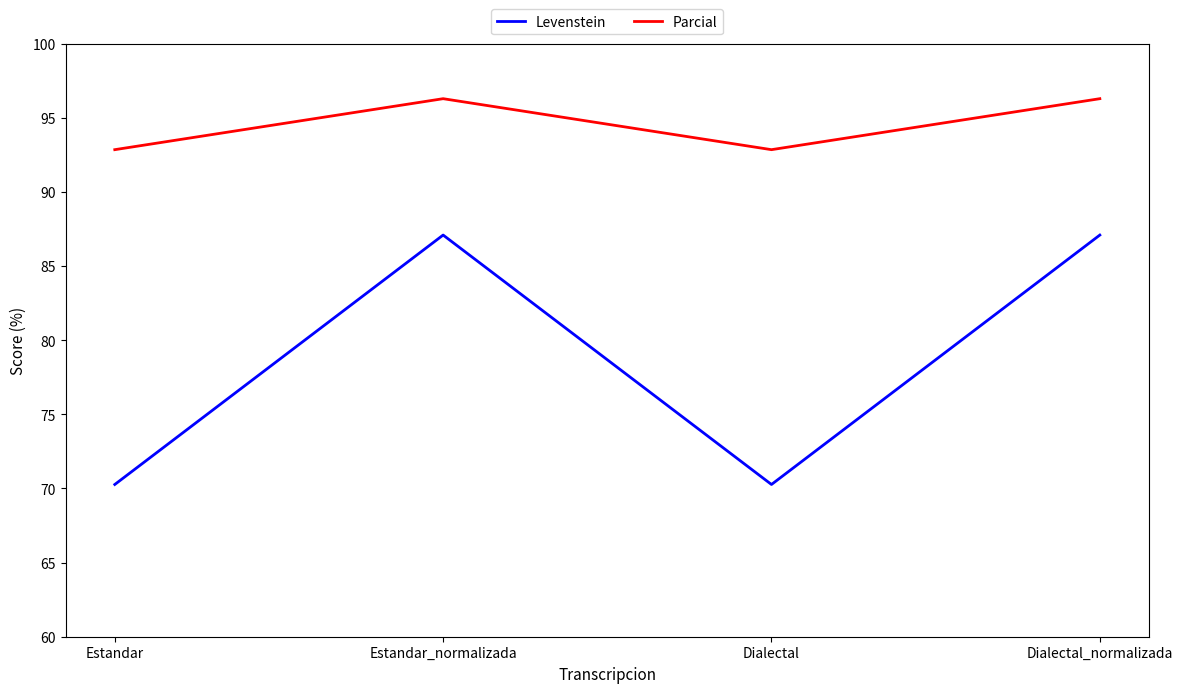

Rank the series by their average value, from highest to lowest.

Parcial, Levenstein